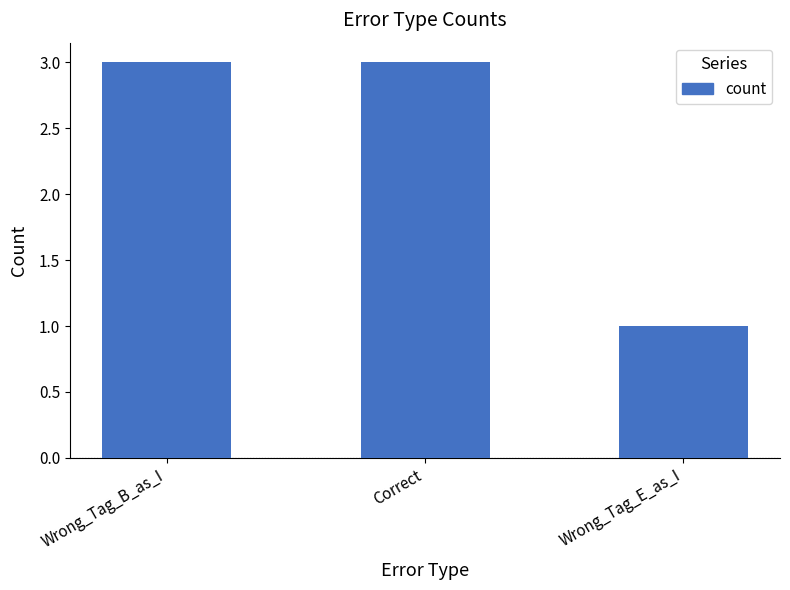

What is the change in value from Correct to Wrong_Tag_E_as_I?

-2